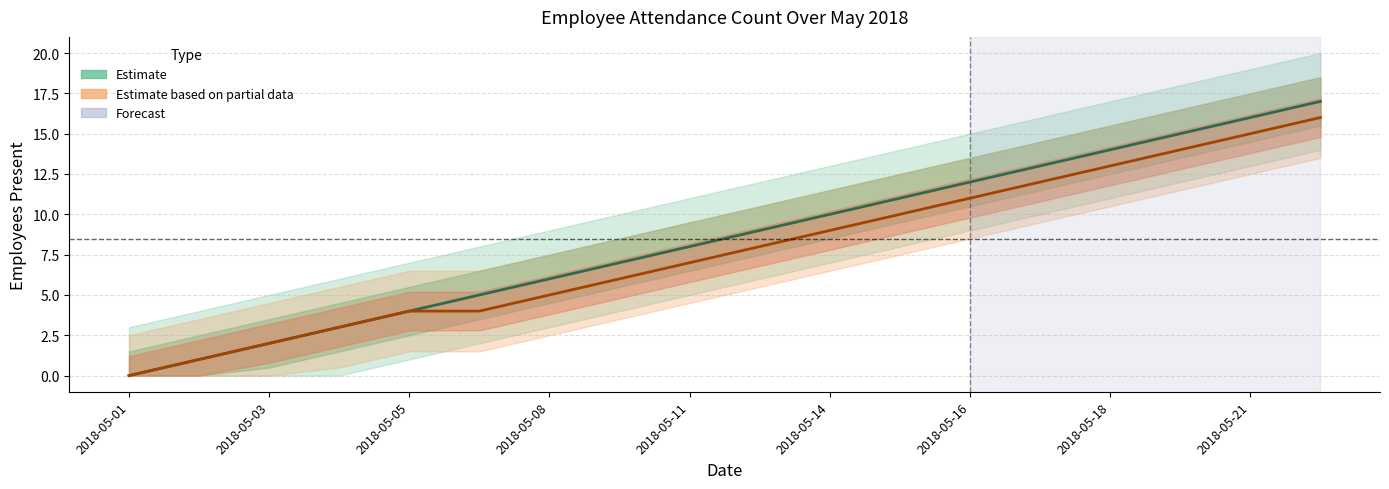

What is the label of the 5th point from the left?

2018-05-05